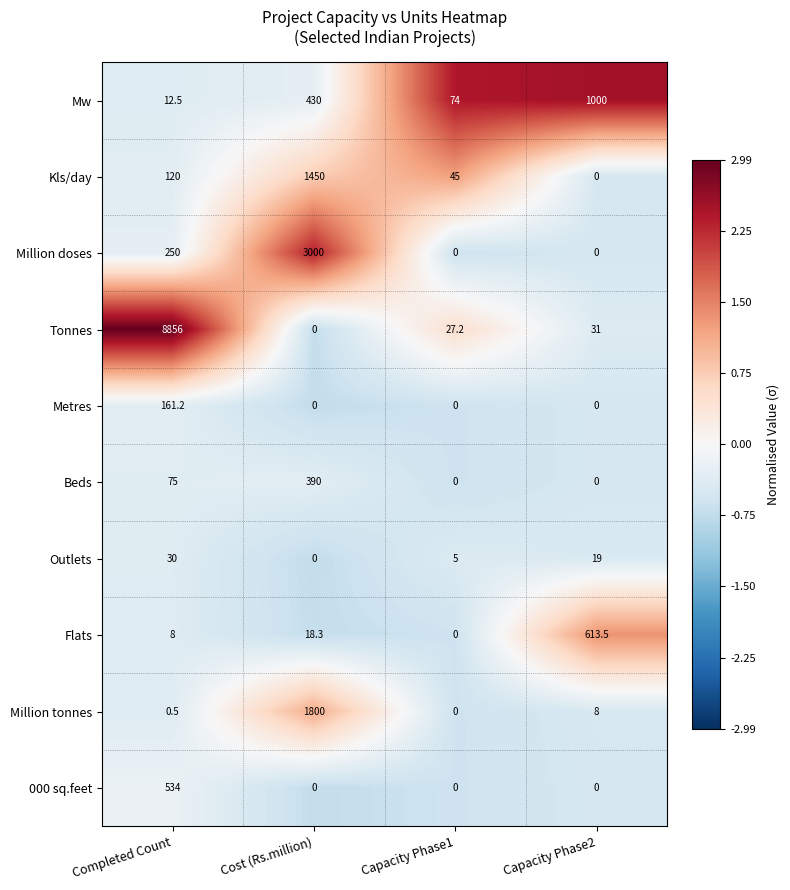

Which series has the largest total across all categories?

Tonnes